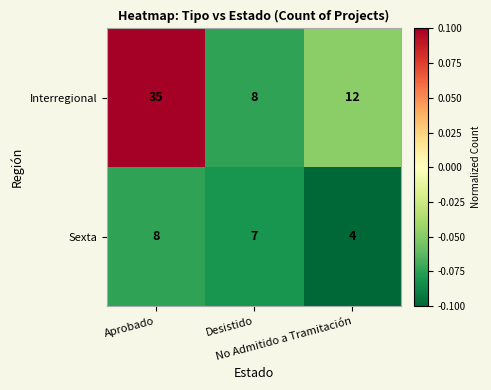

Count the number of data series in this chart.

2